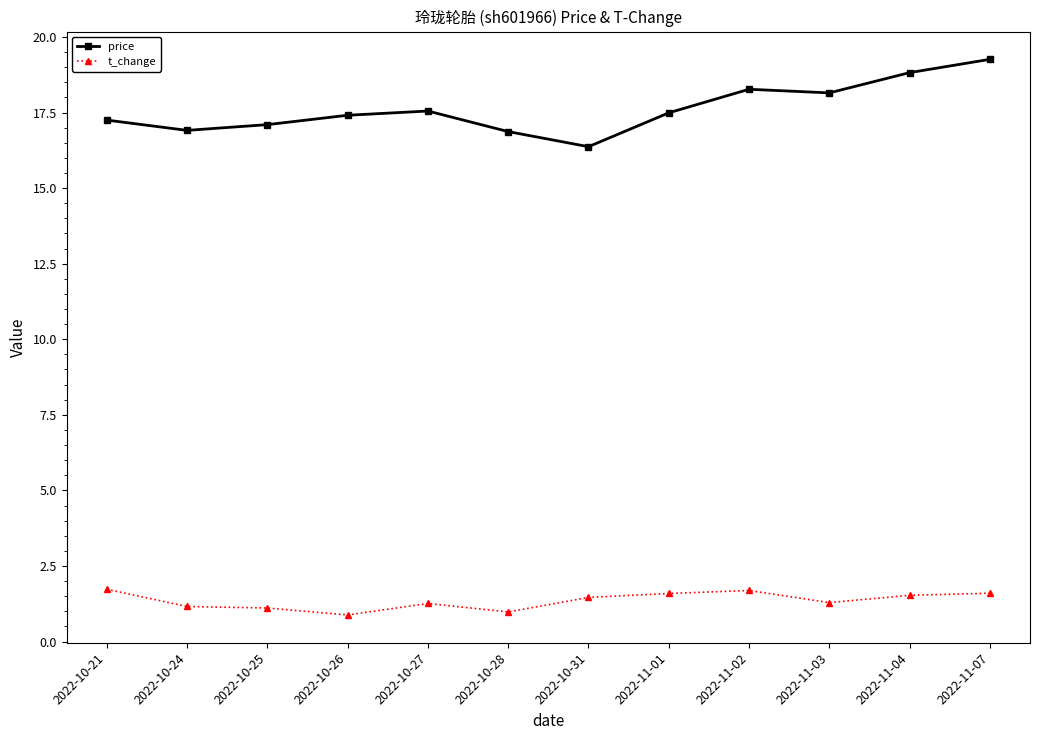

What is the difference between the highest and lowest values at 2022-10-26?

16.5